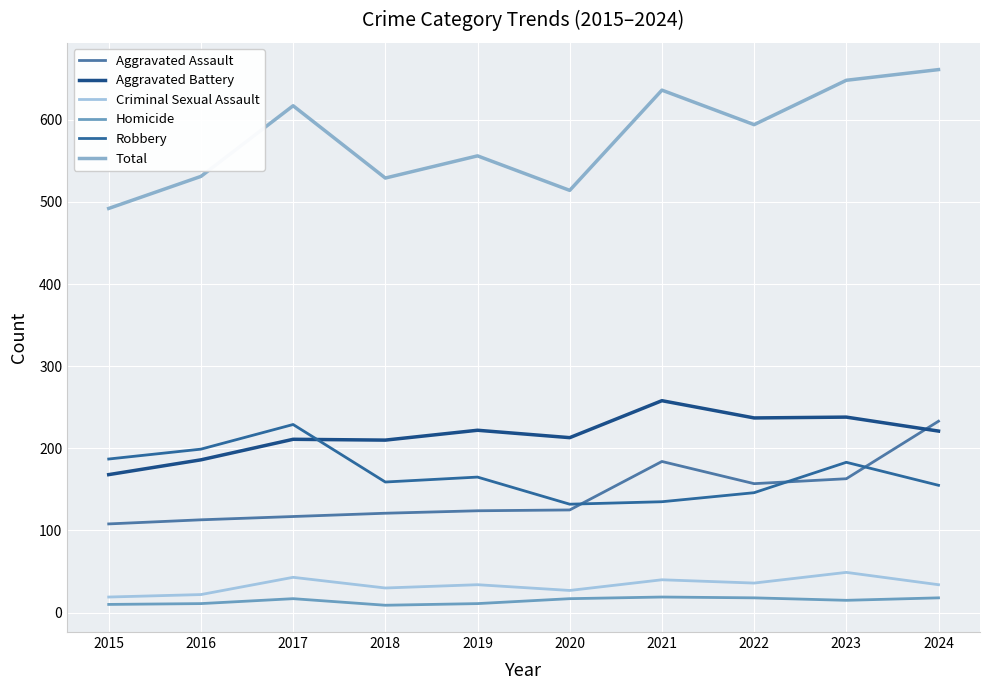

At which category is the sum across all series the highest?

2024